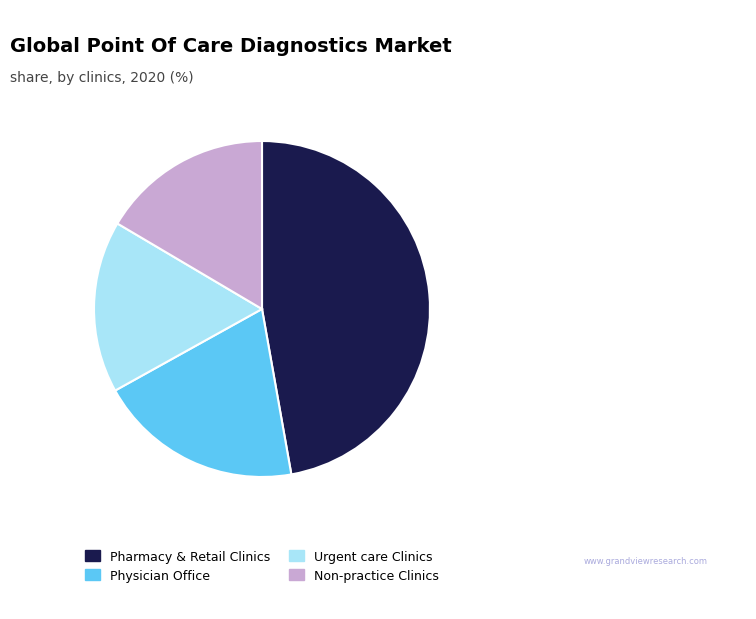

Is the sum of Physician Office and Non-practice Clinics greater than half?

No